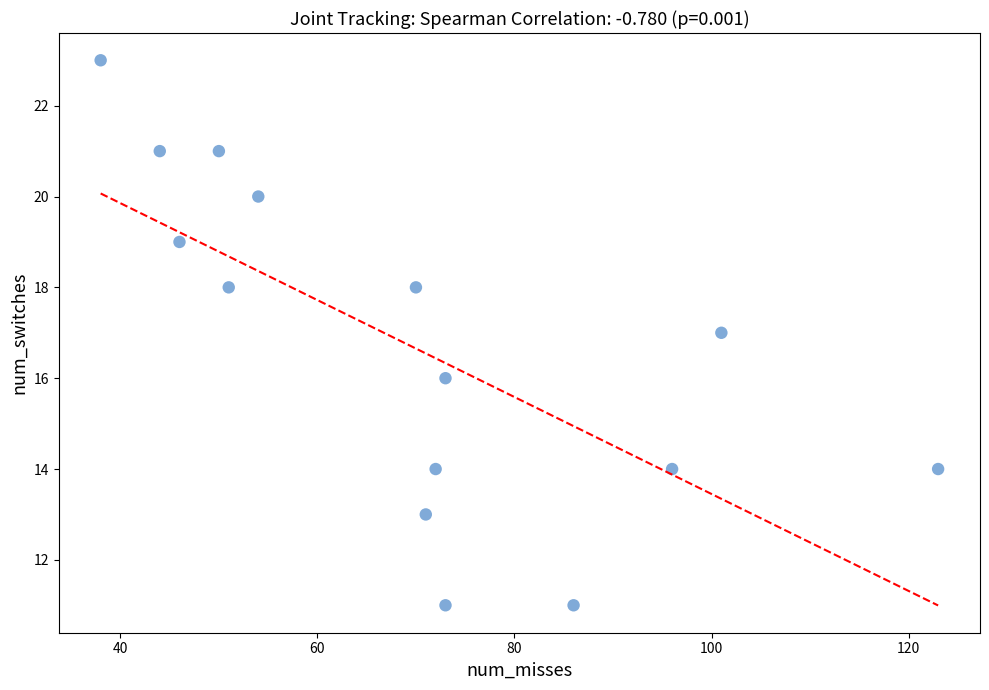

What is the range of Y values (max minus min)?

12